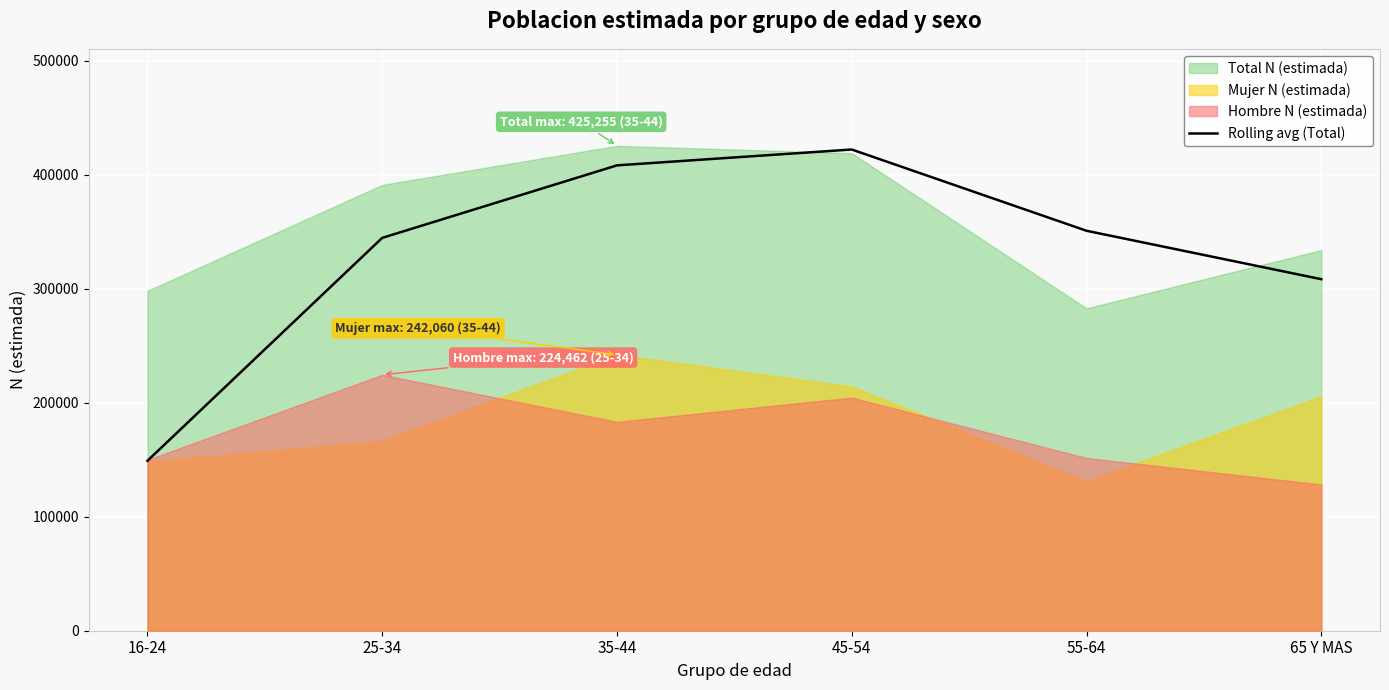

Count the number of values greater than 350745.

2